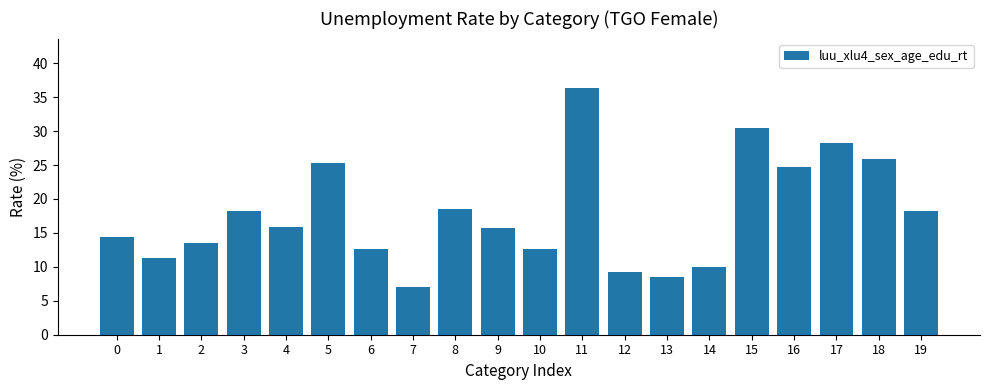

At which label does the data first exceed 15?

3